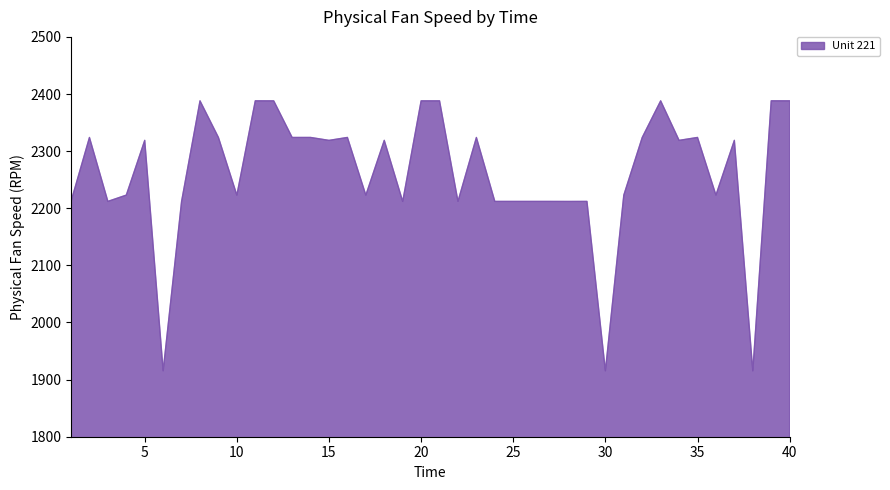

What is the difference between the second highest and second lowest values?

472.7